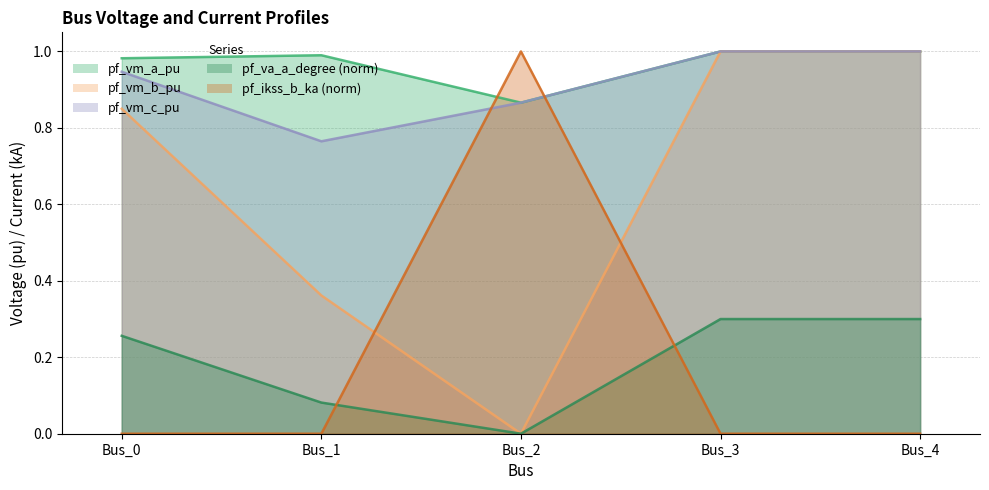

After their last crossing, which series has the higher values: pf_ikss_b_ka or pf_vm_c_pu?

pf_vm_c_pu